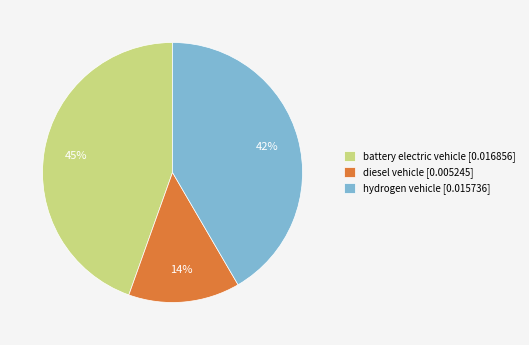

Which slice is the smallest?

diesel vehicle